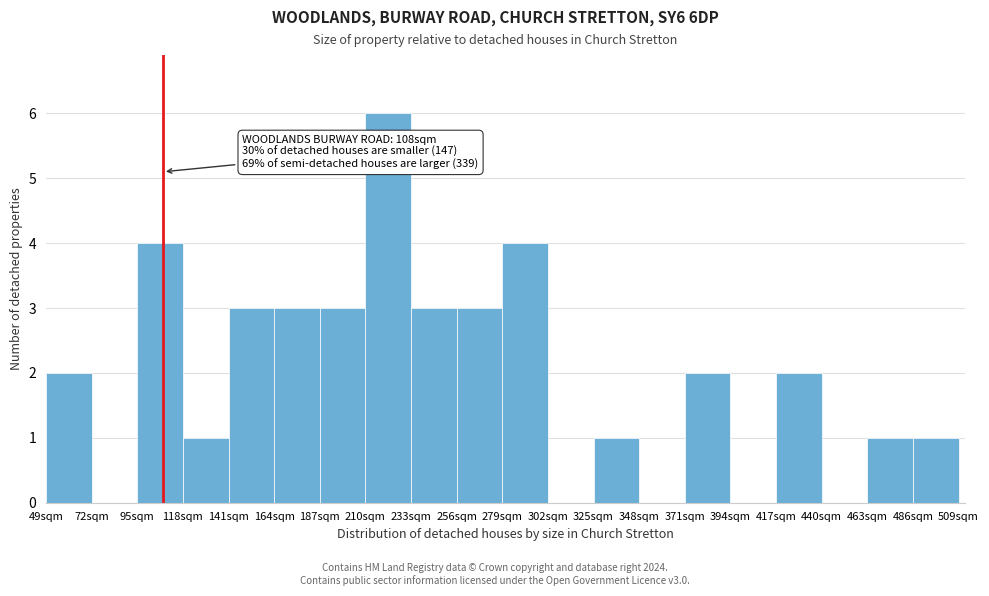

Over which range of the x-axis is the bar tallest?

210 to 233